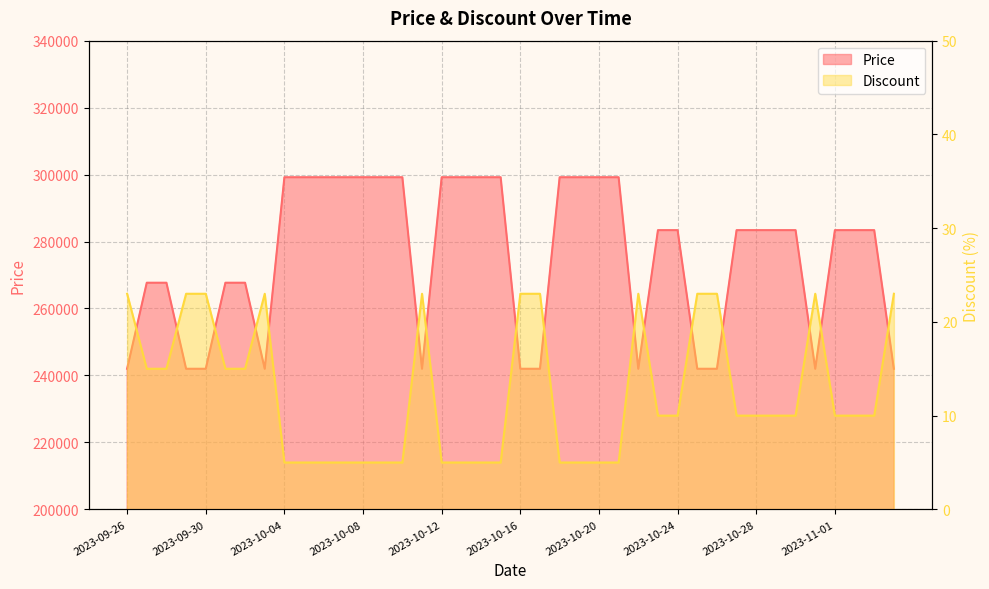

Which series has the largest total across all categories?

Price